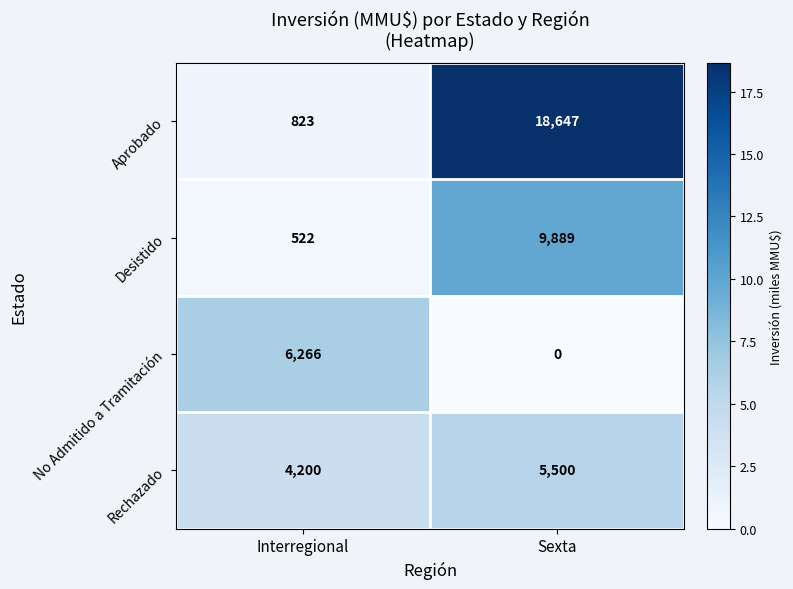

At which category is the sum across all series the highest?

Sexta